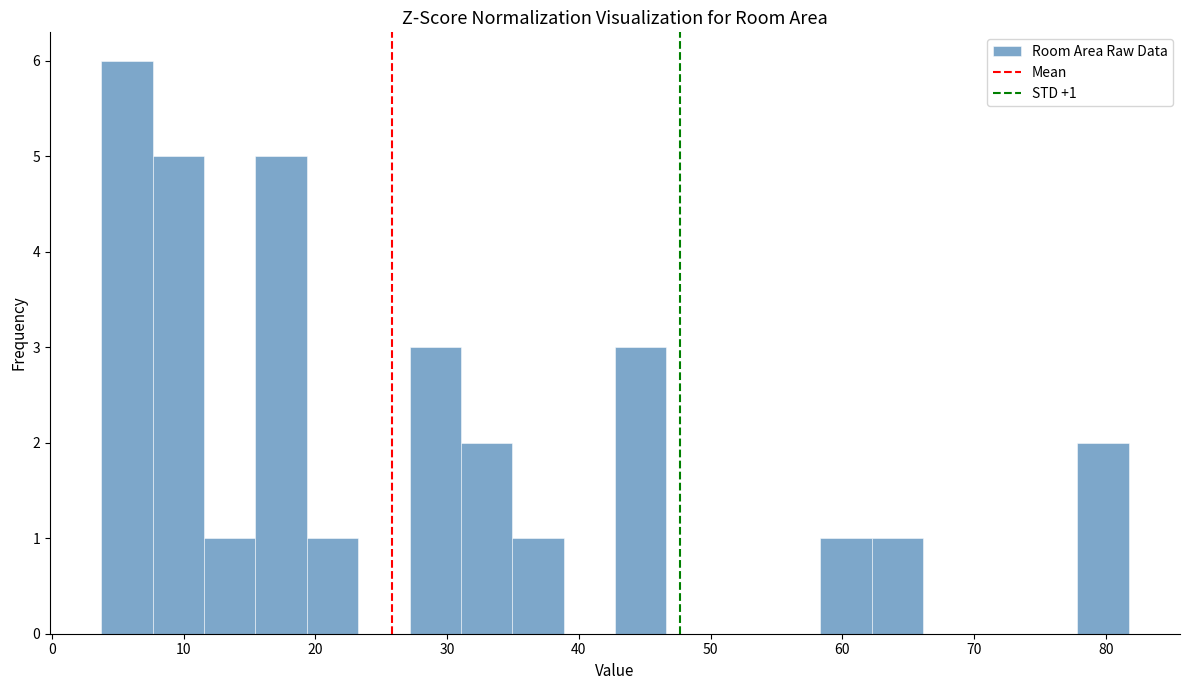

Read against the x-axis, roughly where is the centre of the tallest bar?

6